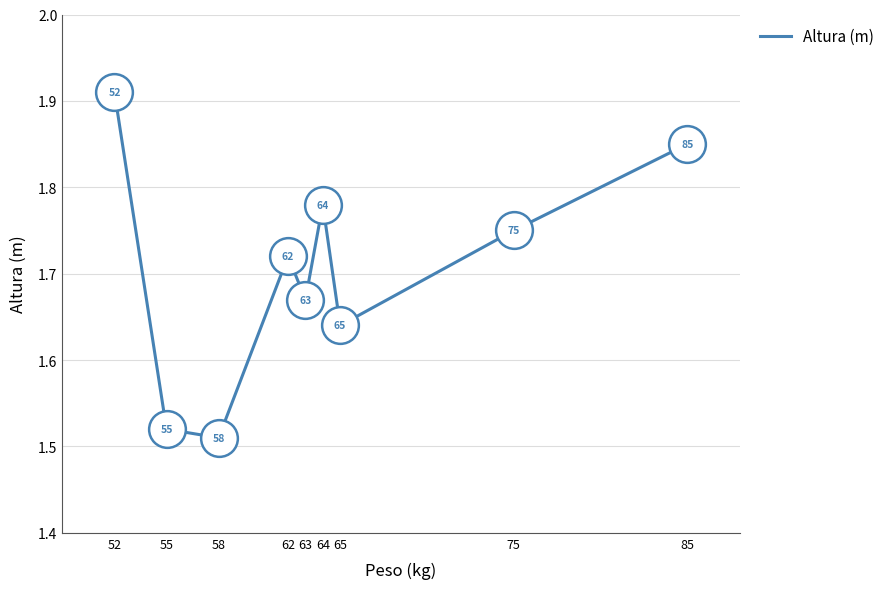

What is the change in value from 58 to 75?

+0.2